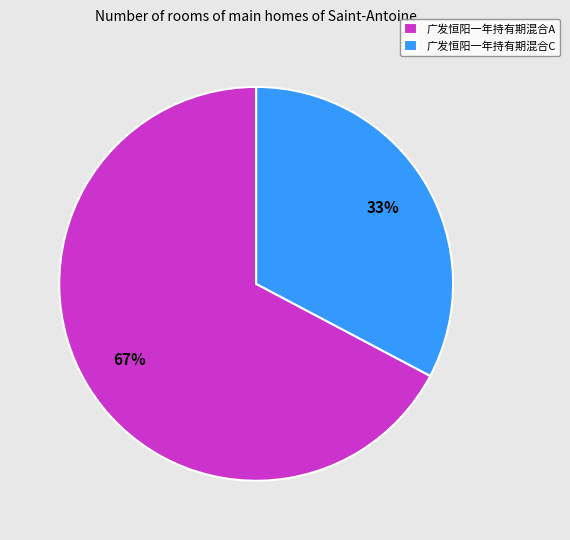

Which category has the biggest portion of the pie?

广发恒阳一年持有期混合A